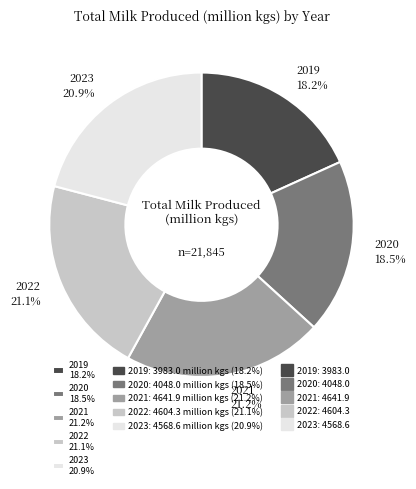

Count the number of slices in the pie.

5